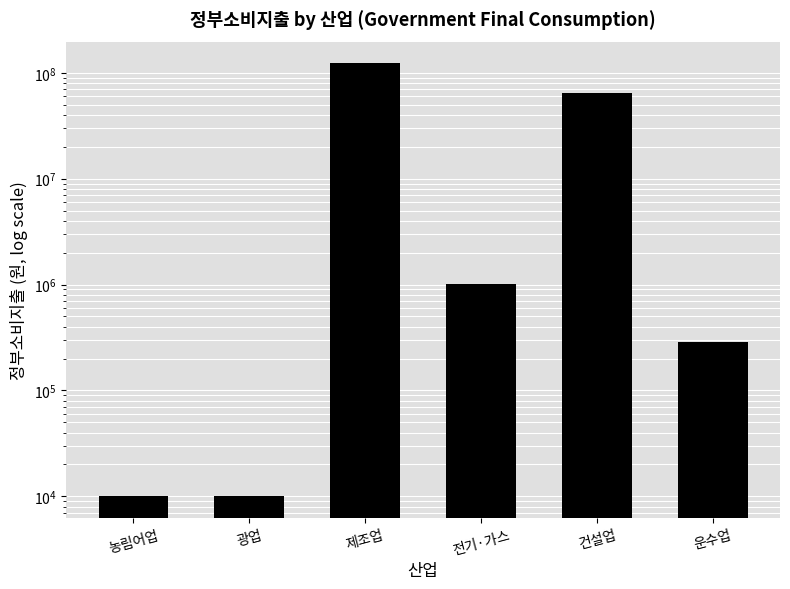

At which label is the value closest to 61596874?

건설업